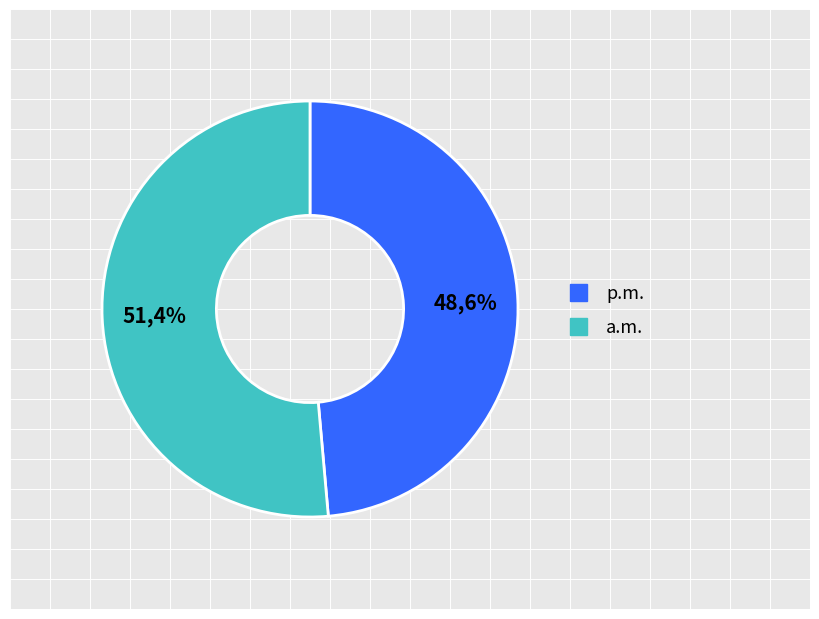

True or false: 1 accounts for 51% of the total.

True